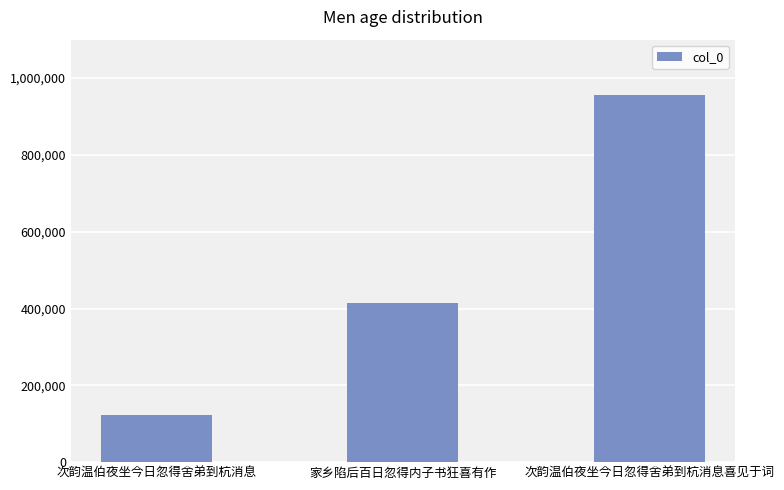

What is the sum of the values at 次韵温伯夜坐今日忽得舍弟到杭消息喜见于词 and 家乡陷后百日忽得内子书狂喜有作?

1371923